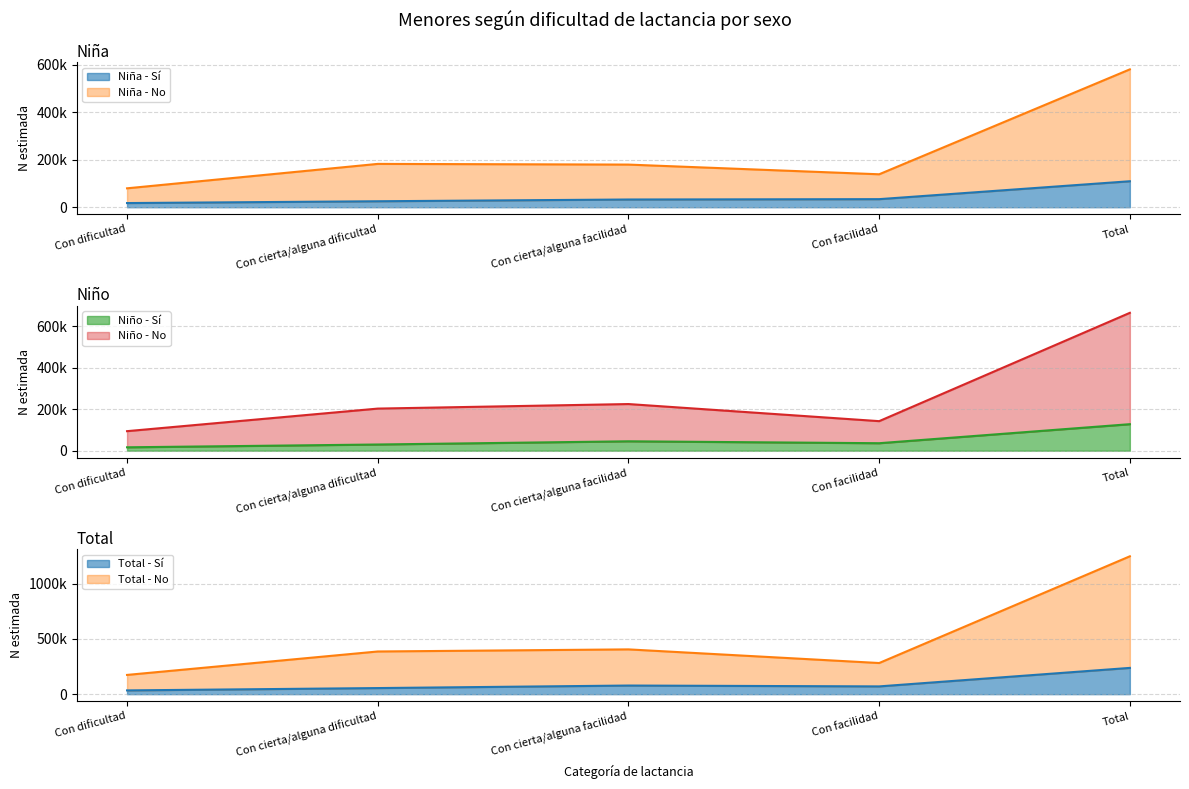

At which category is the sum across all series the highest?

Total